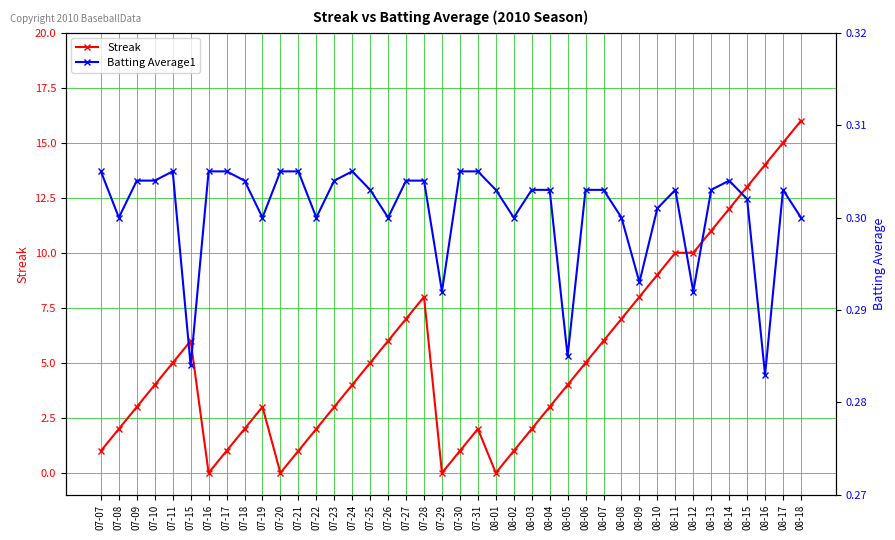

True or false: Batting Average1 has a value of 0.3 at 08-01.

True